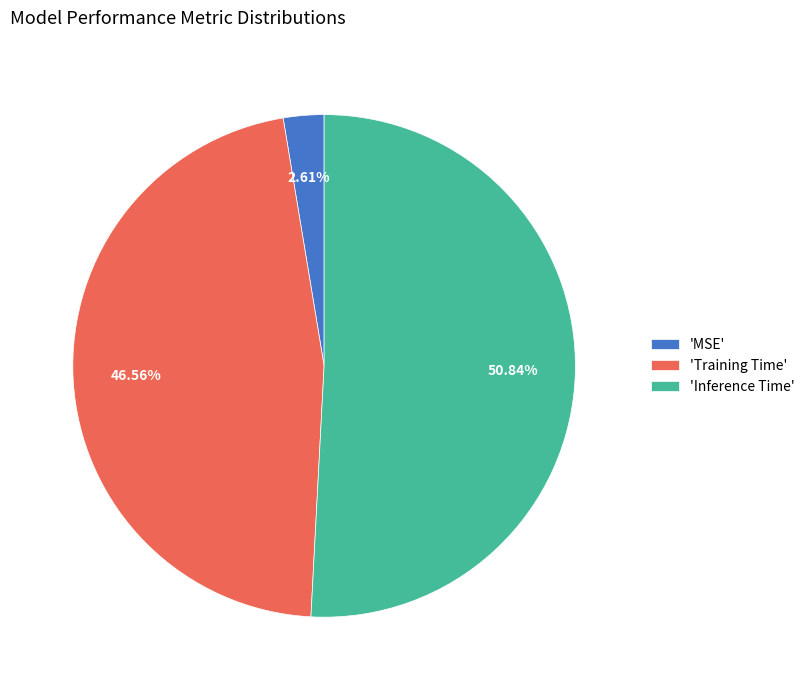

Which category has the biggest portion of the pie?

'Inference Time'